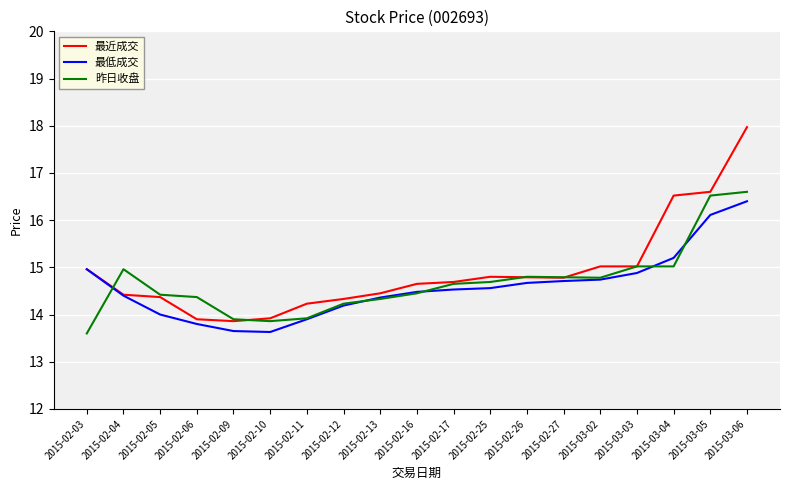

List the series in order of their peak value, lowest first.

最低成交, 昨日收盘, 最近成交